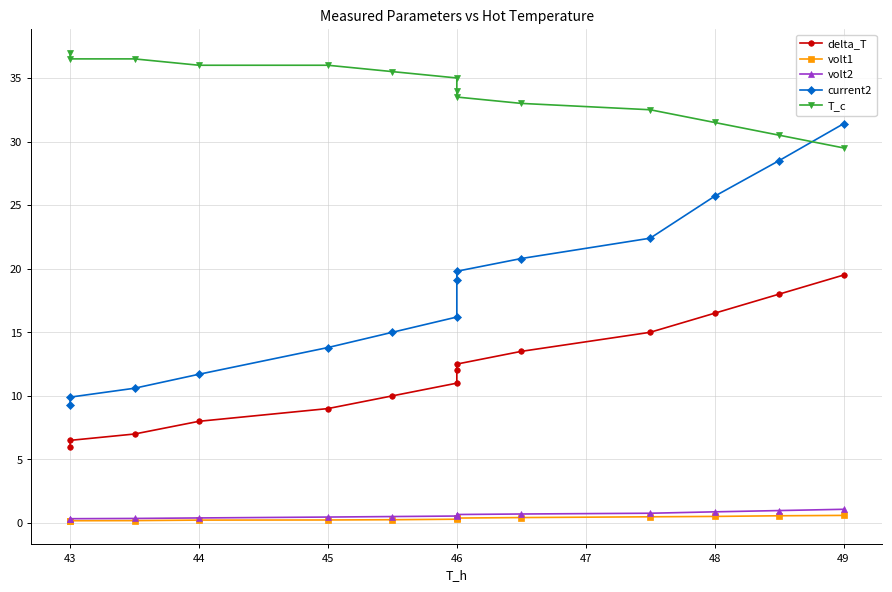

The current2 series shows 46.5 at 43. True or false?

False